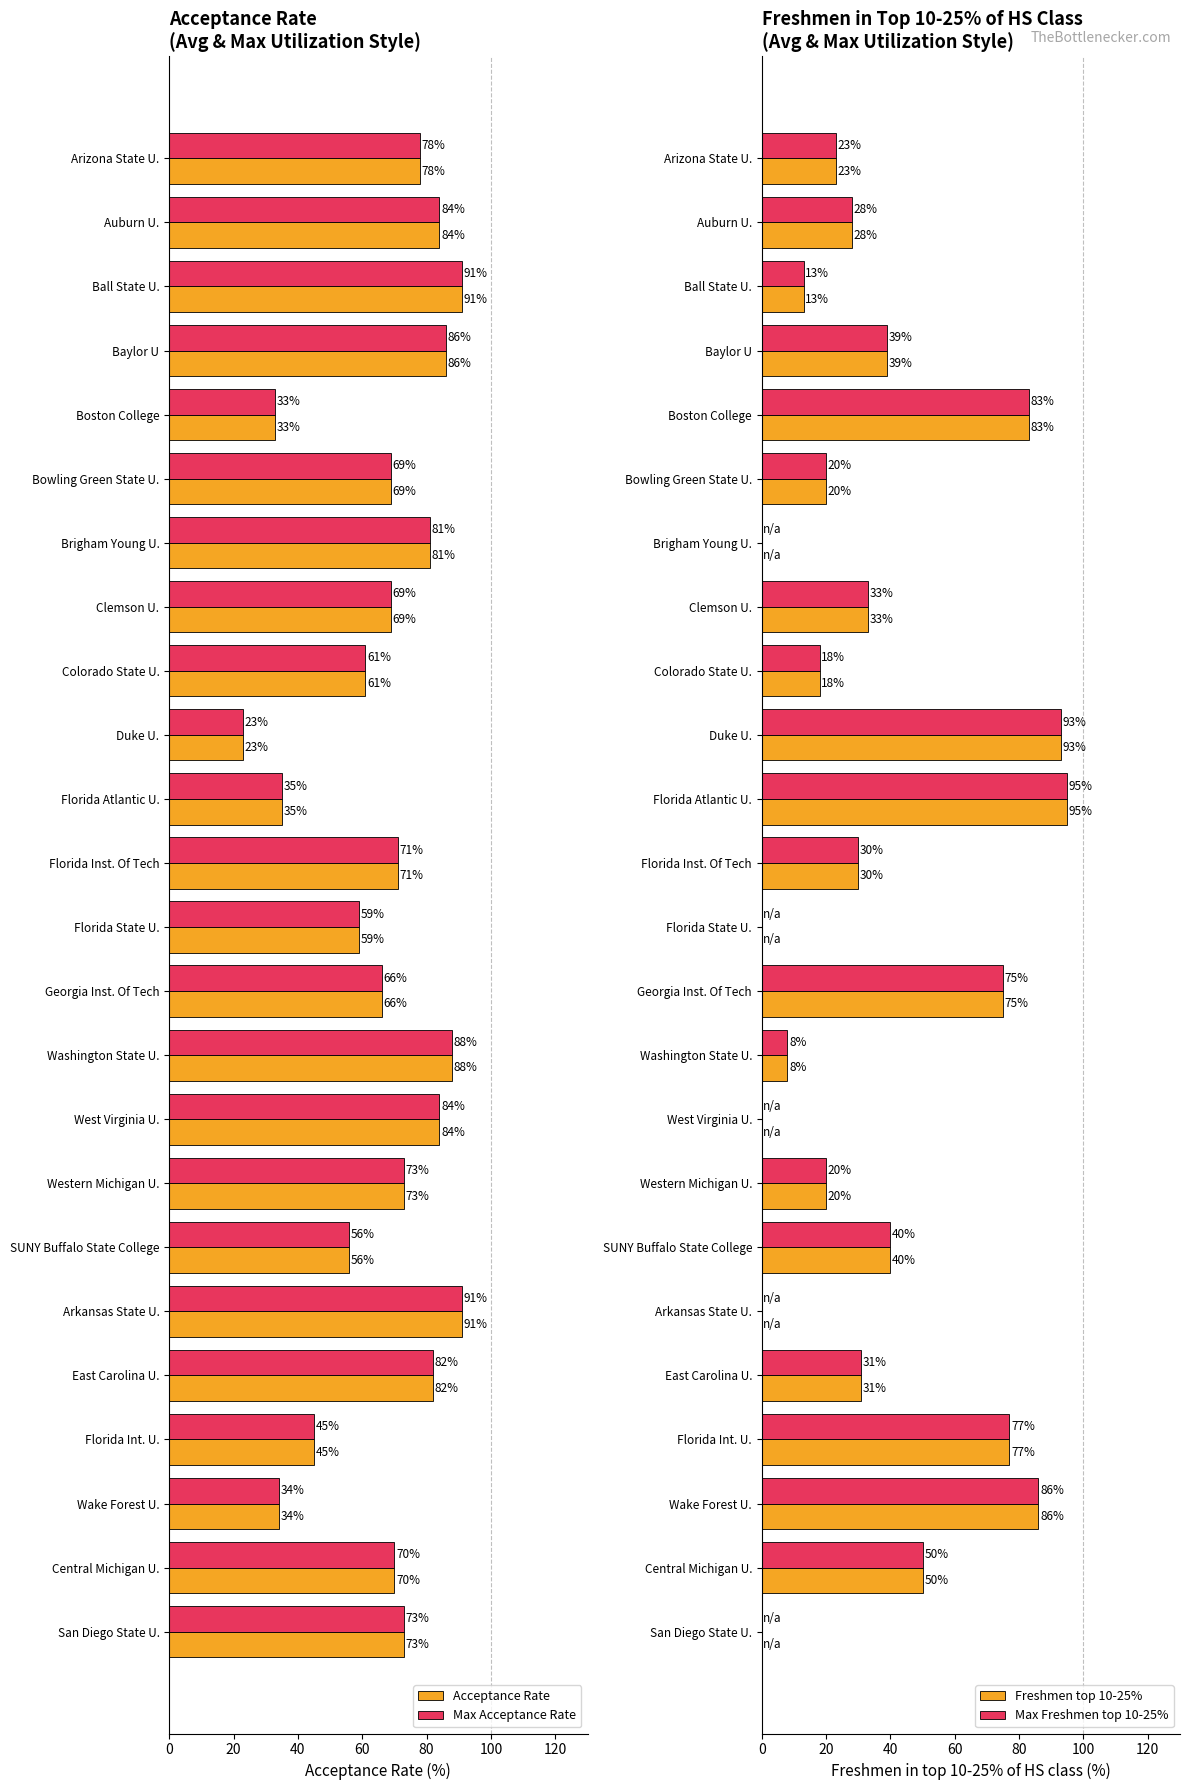

Are the bars grouped side by side (vs. stacked)?

Yes